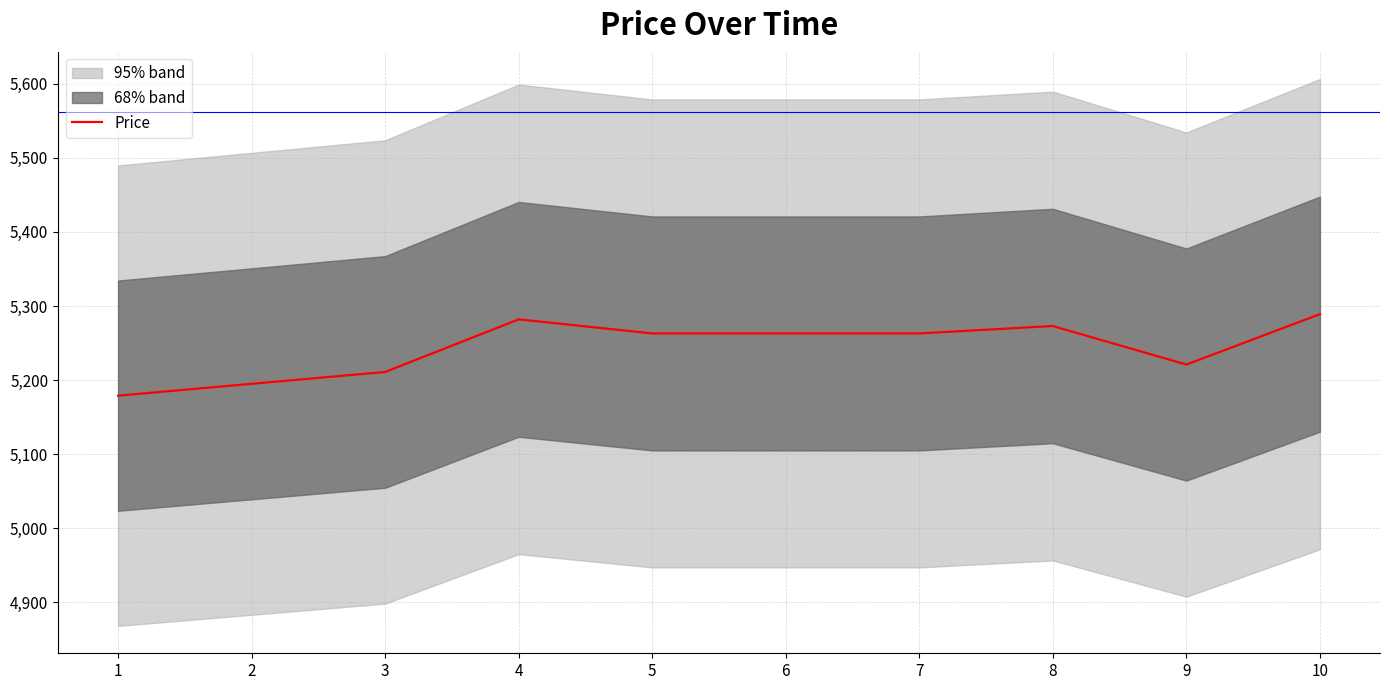

What is the sum of all values?

52439